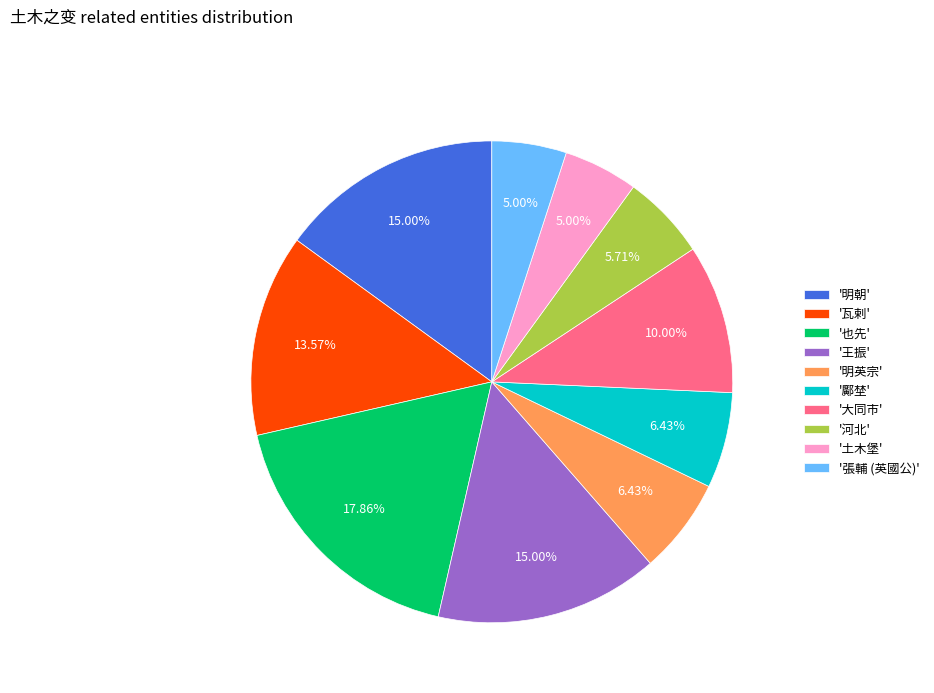

Which slice is the largest?

'也先'